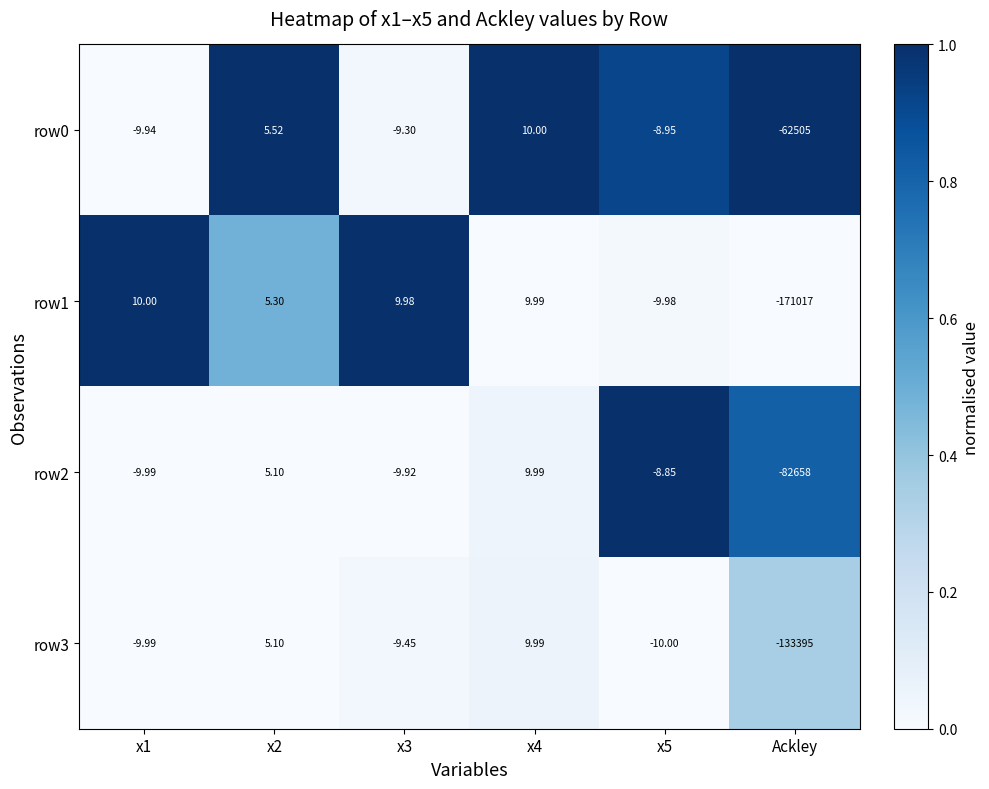

How many categories are shown in the chart?

6